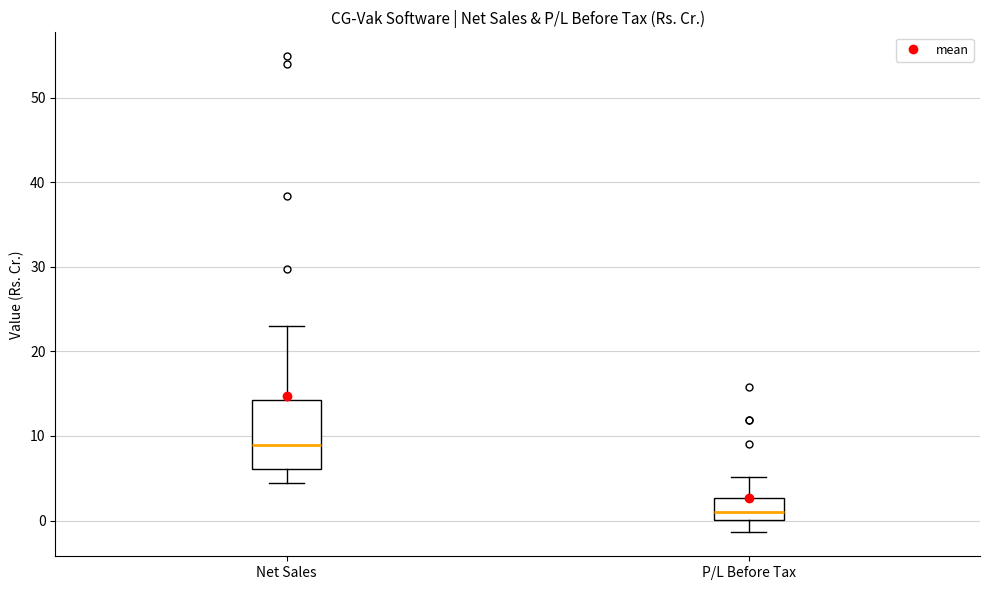

Where does the lower whisker of the box for Net Sales end on the y-axis? The values are not printed on the chart, so give them approximately, as read against the axis.

4